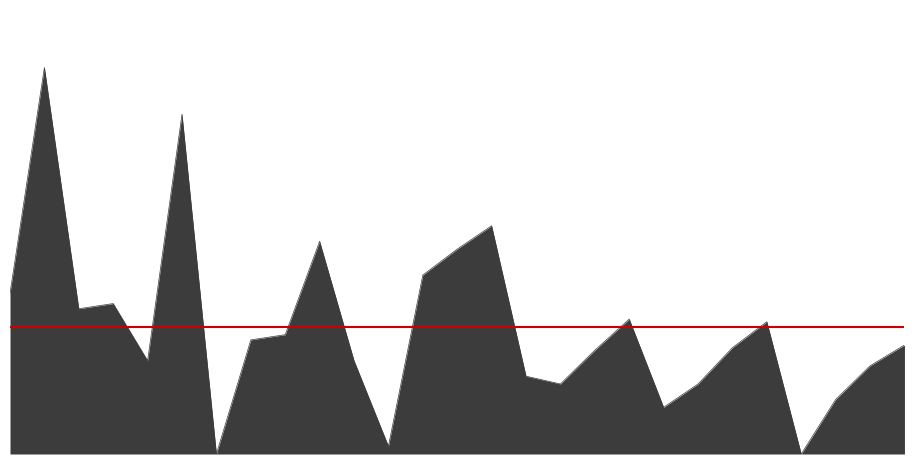

True or false: there are more than 2 points higher than both neighbors.

True